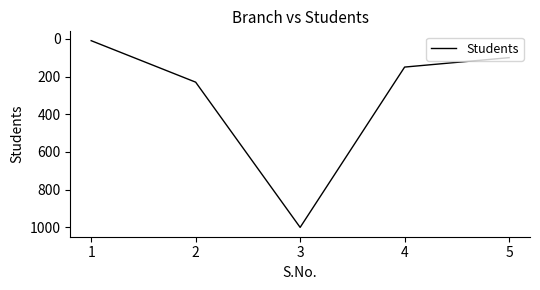

The value at 2 is 300. True or false?

False